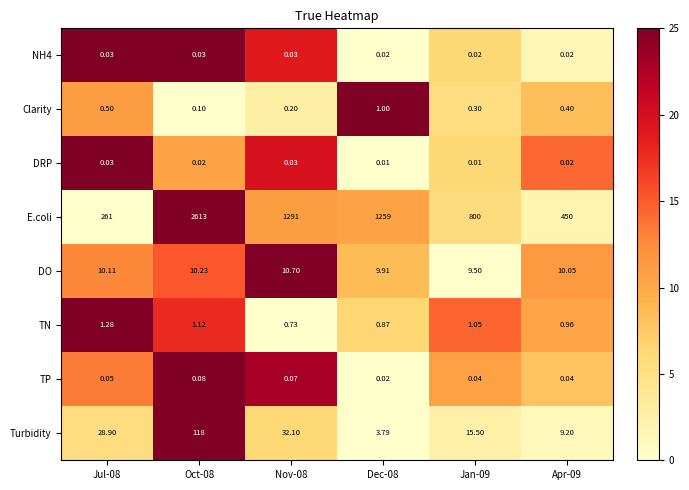

Which series has the widest spread of values?

E.coli